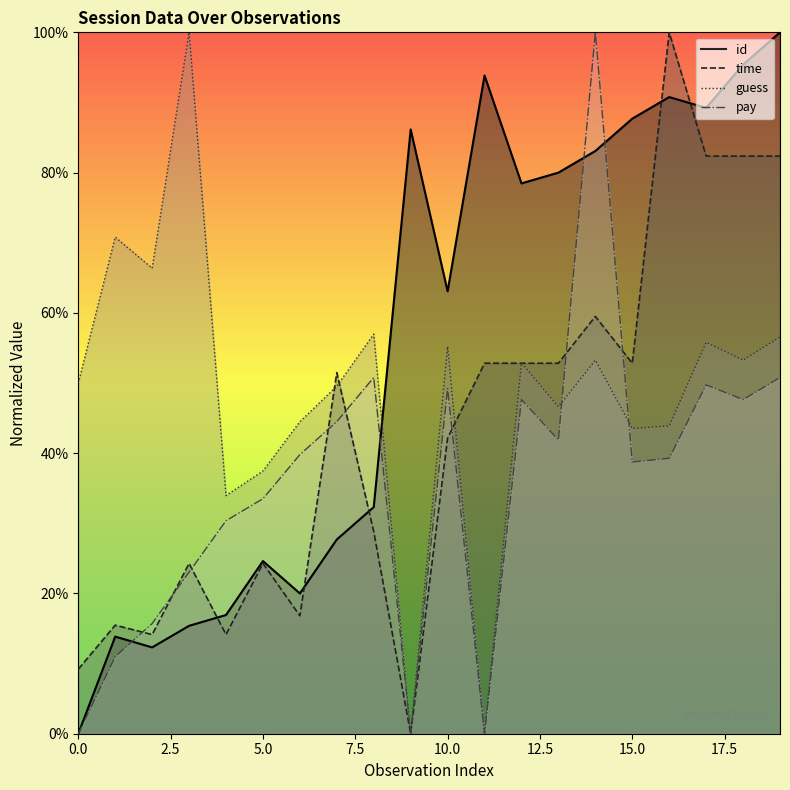

Between 14 and 7, which is larger?

14